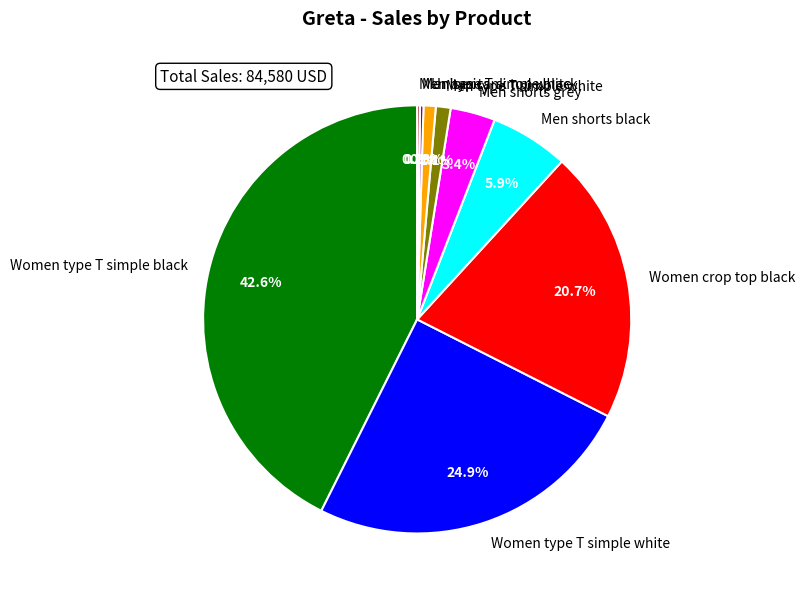

Which category has the biggest portion of the pie?

Women type T simple black